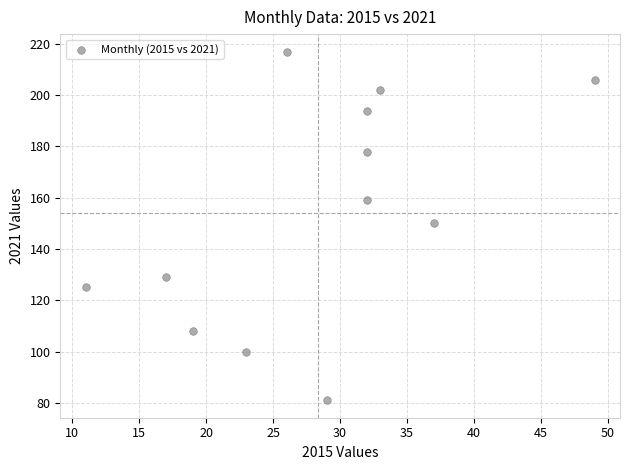

What is the average X value?

28